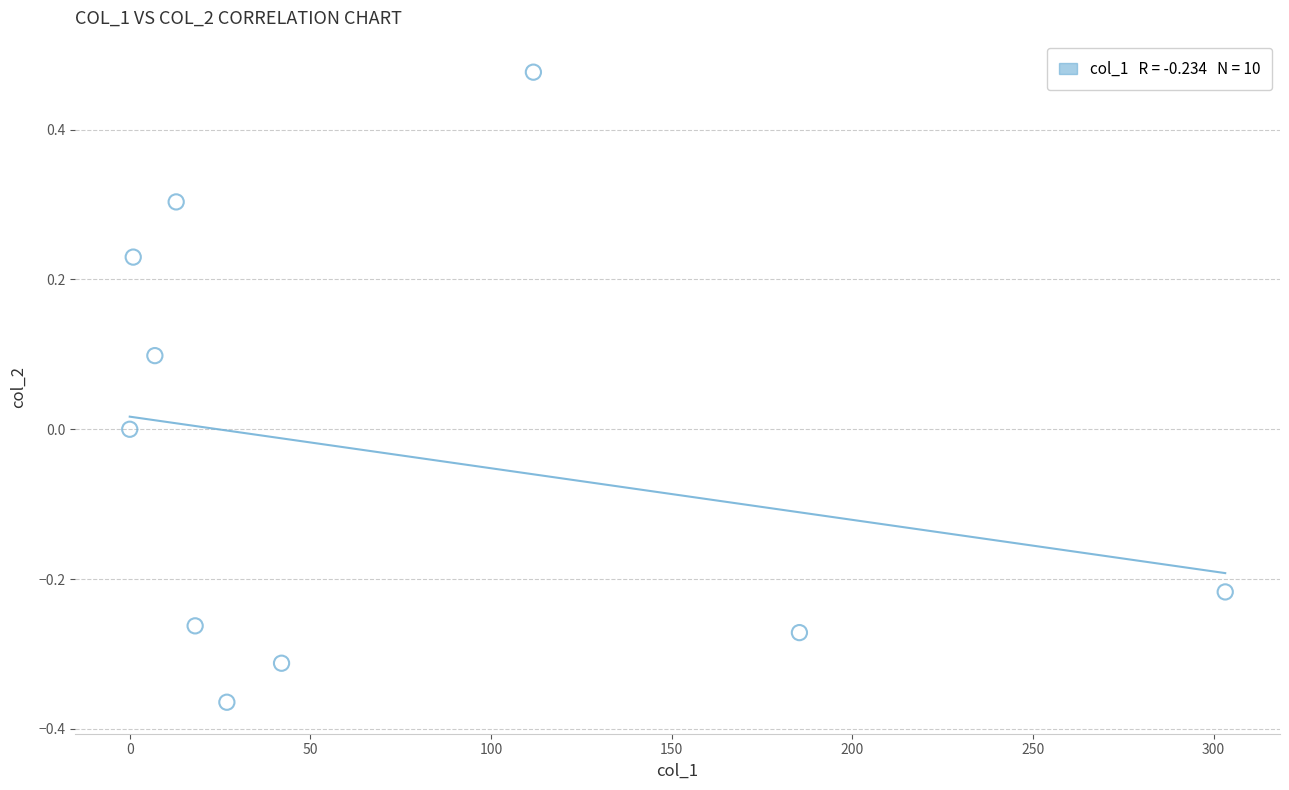

What is the average X value?

70.8